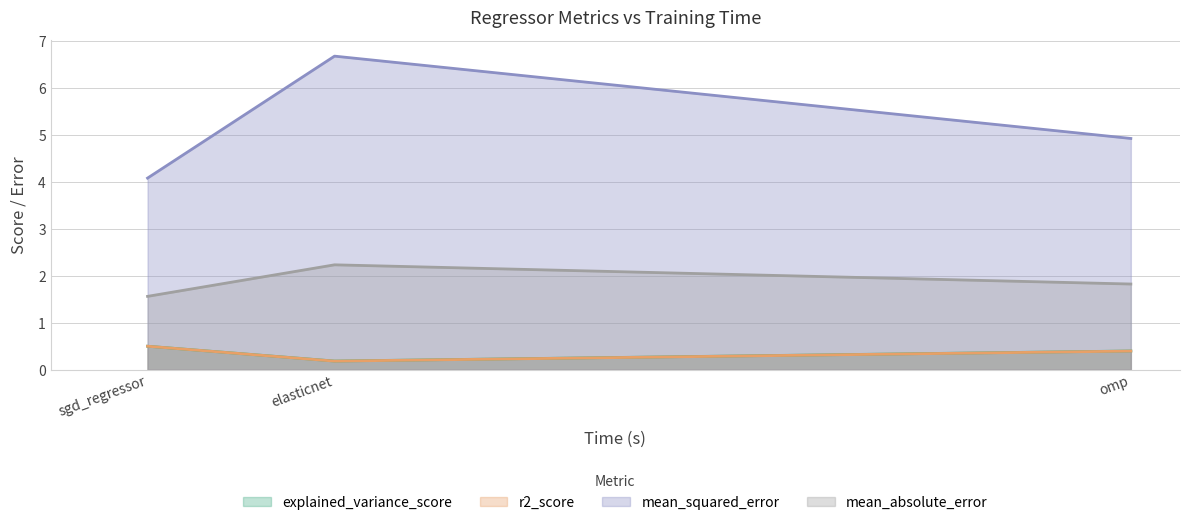

Is the value of mean_absolute_error at sgd_regressor greater than the value of explained_variance_score at sgd_regressor?

Yes